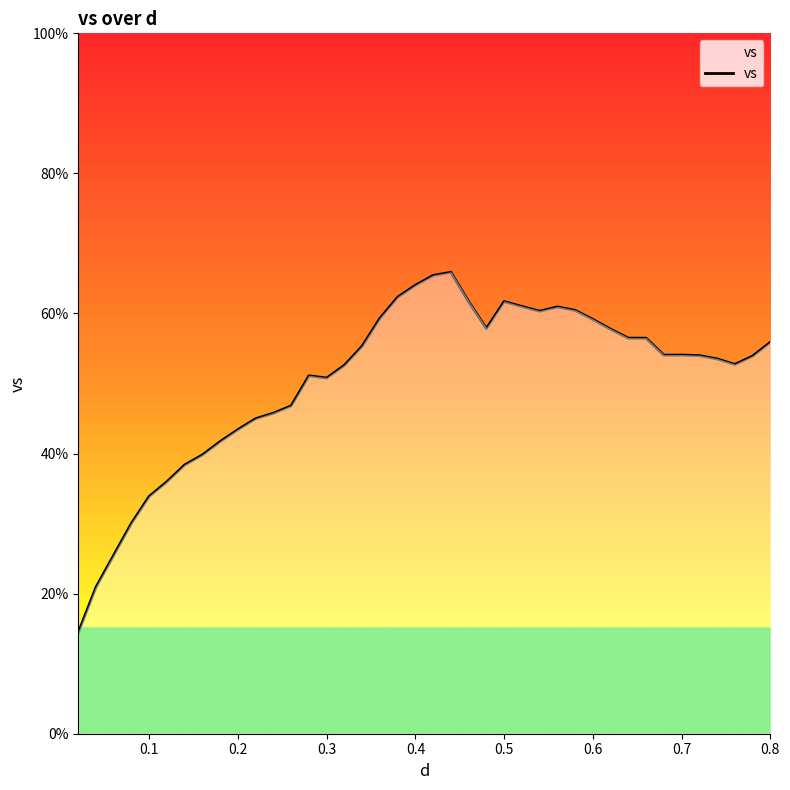

What is the difference between the maximum and minimum values?

51.5